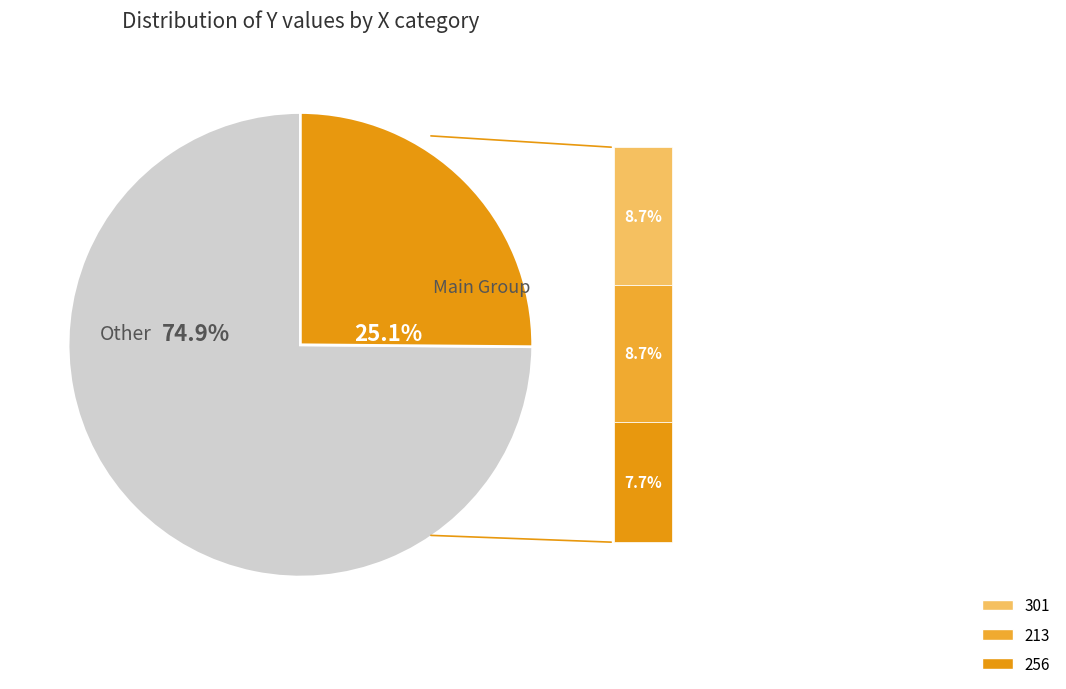

Is there any slice that represents more than half of the pie?

Yes